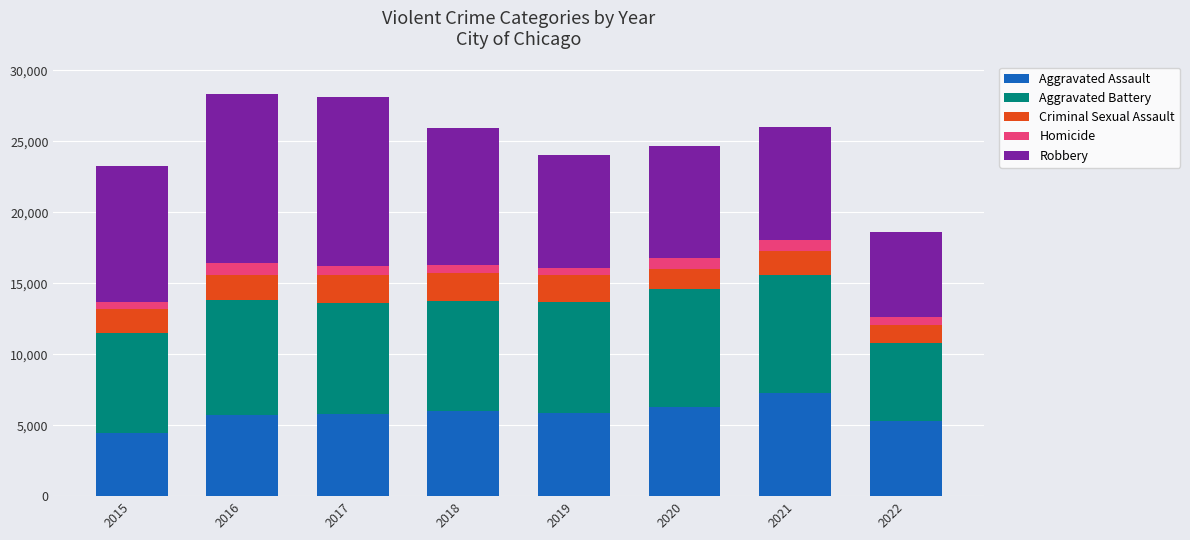

Is it true that Aggravated Assault equals 5285 at 2022?

True